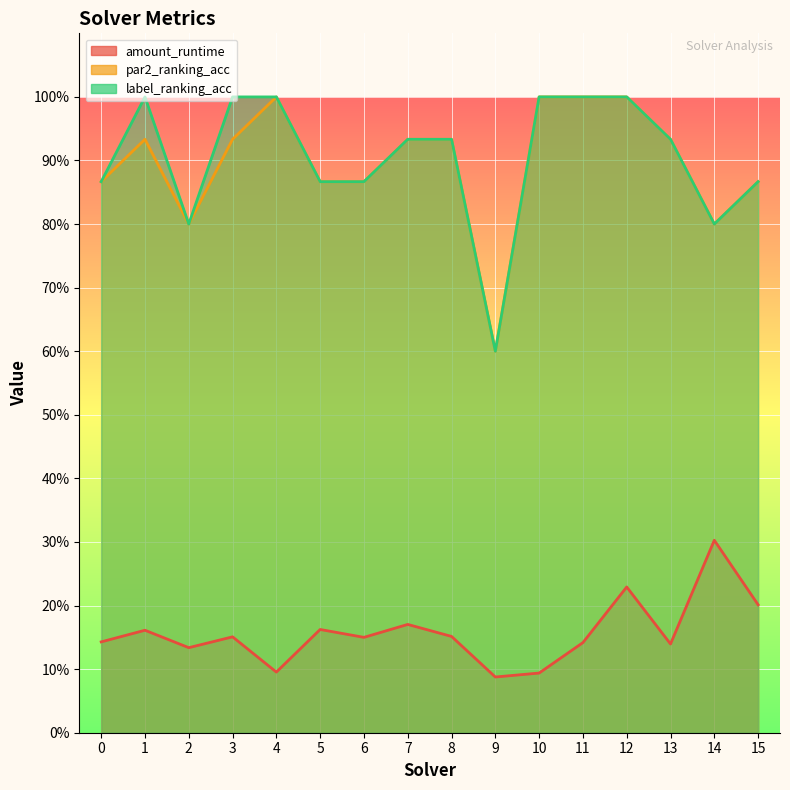

What is the maximum value shown in the chart?

1.0